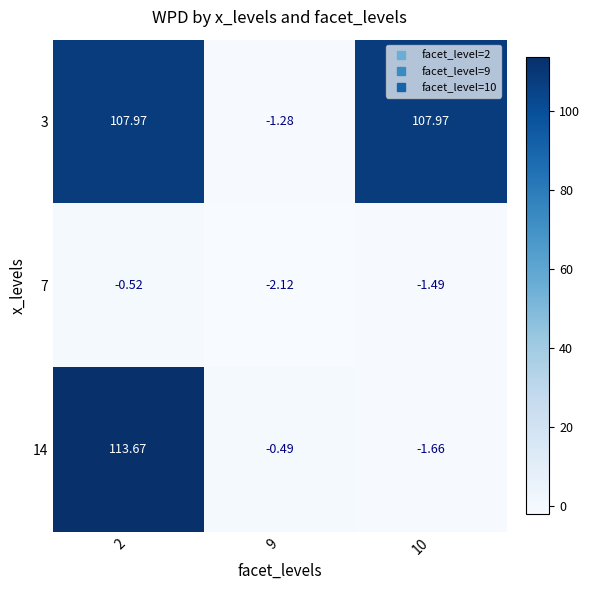

Reading left to right, extract all data points from this chart.

3: 2=108.0	9=-1.3	10=108.0
7: 2=-0.5	9=-2.1	10=-1.5
14: 2=113.7	9=-0.5	10=-1.7